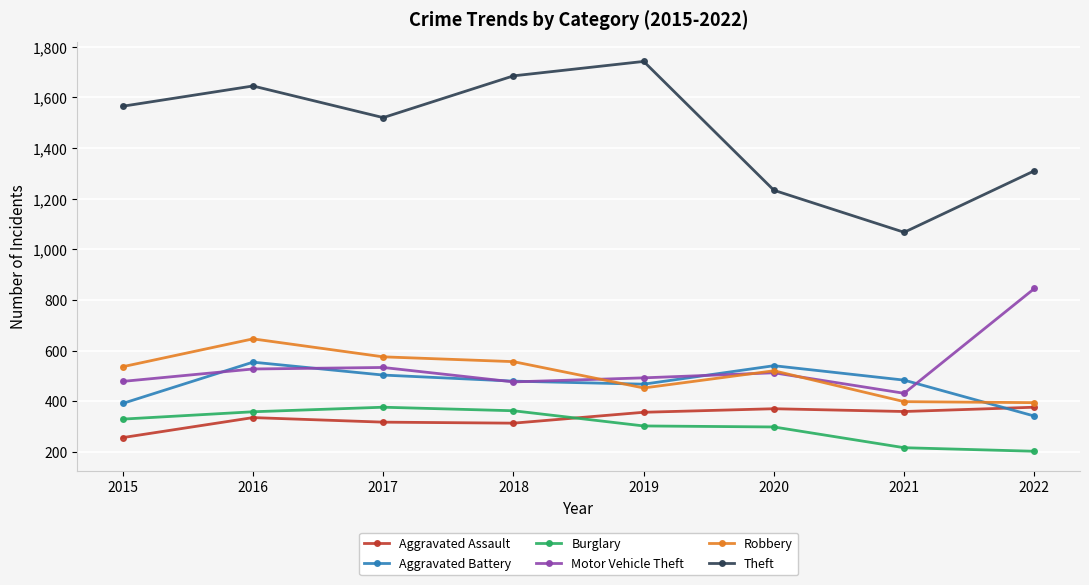

What is the sum of all Motor Vehicle Theft values?

4294